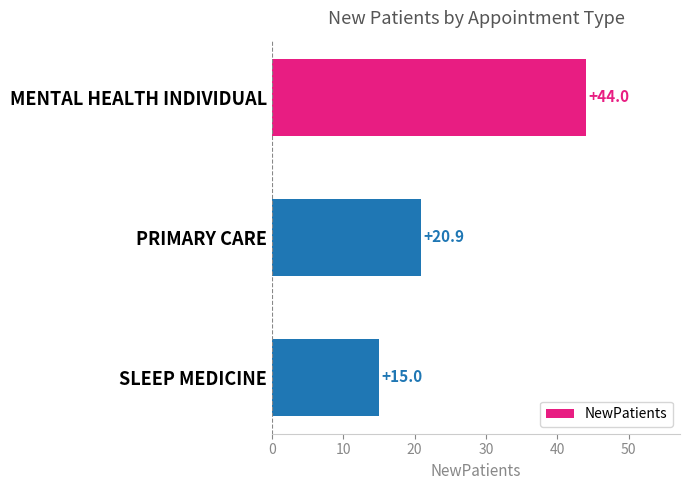

Reading top to bottom, list all the values displayed in this chart.

44.0	20.9	15.0